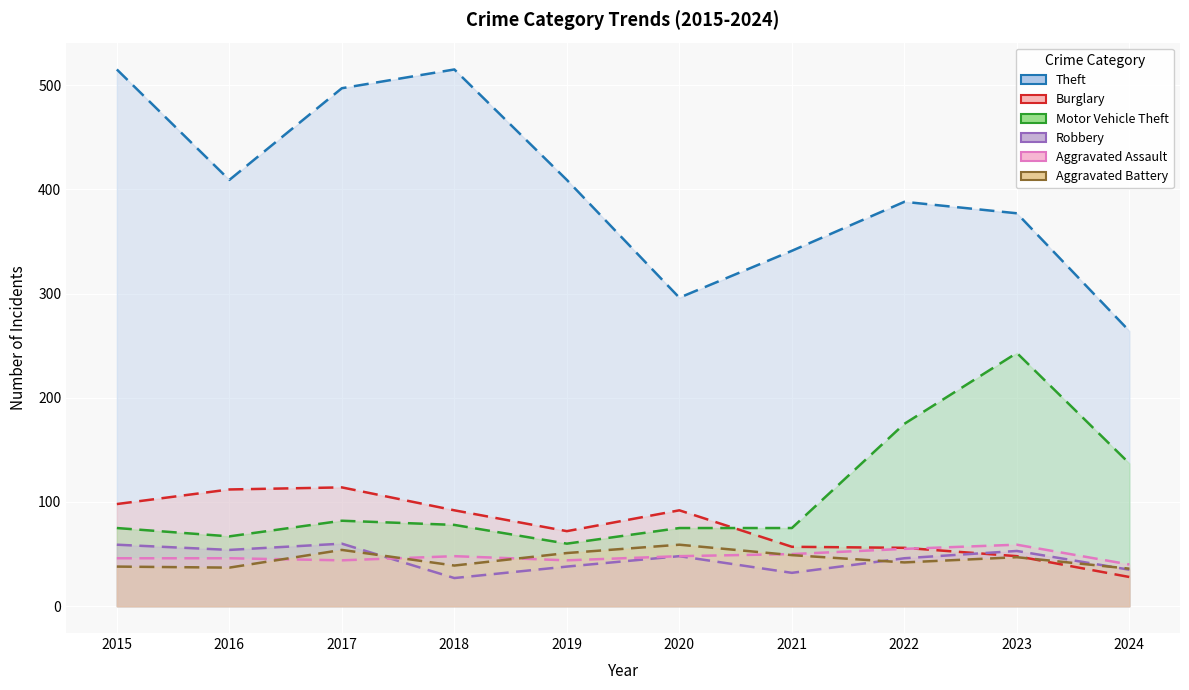

Reading left to right, extract all data points from this chart.

Aggravated Assault: 2015=46	2016=46	2017=44	2018=48	2019=44	2020=48	2021=50	2022=55	2023=59	2024=40
Aggravated Battery: 2015=38	2016=37	2017=54	2018=39	2019=51	2020=59	2021=49	2022=42	2023=47	2024=36
Burglary: 2015=98	2016=112	2017=114	2018=92	2019=72	2020=92	2021=57	2022=56	2023=48	2024=28
Motor Vehicle Theft: 2015=75	2016=67	2017=82	2018=78	2019=60	2020=75	2021=75	2022=175	2023=243	2024=137
Robbery: 2015=59	2016=54	2017=60	2018=27	2019=38	2020=48	2021=32	2022=46	2023=53	2024=35
Theft: 2015=515	2016=409	2017=497	2018=515	2019=409	2020=296	2021=341	2022=388	2023=377	2024=264